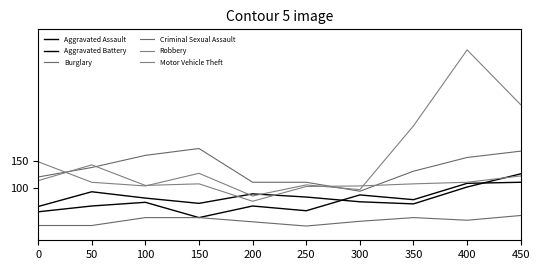

How many lines are shown in the chart?

6